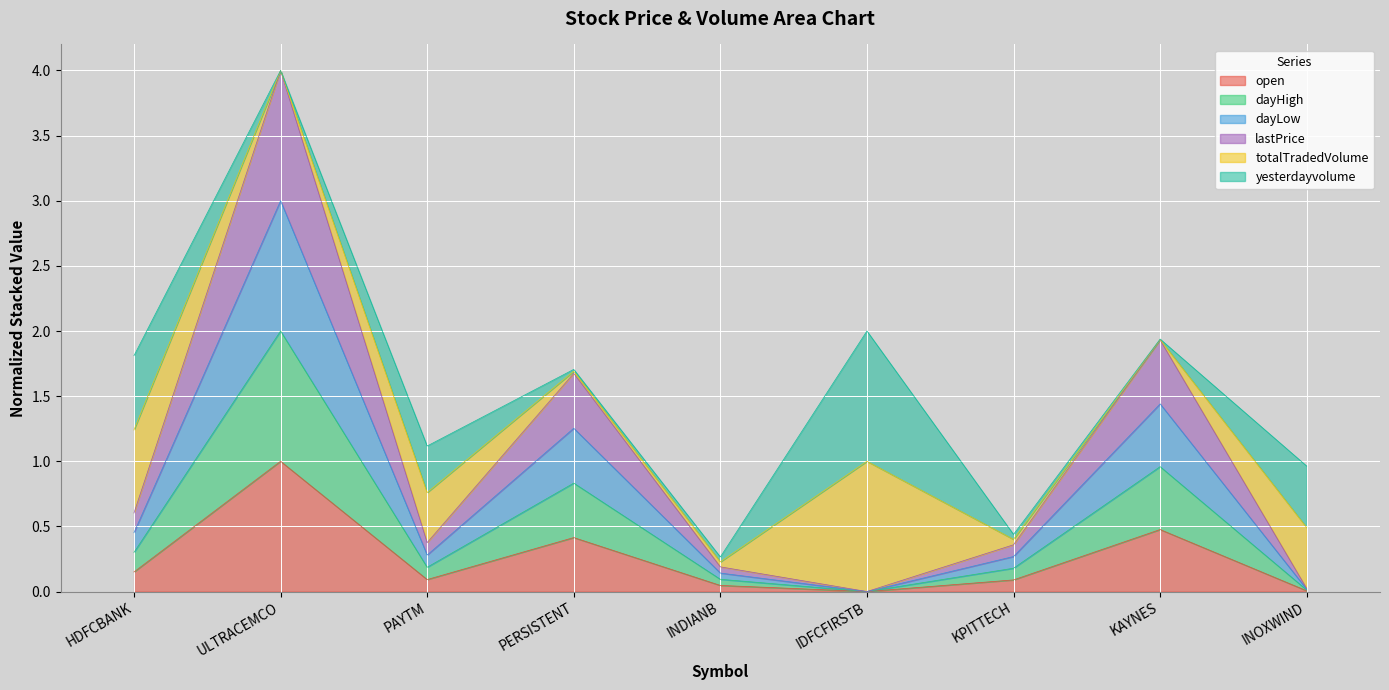

The value of lastPrice at IDFCFIRSTB is 0.0. True or false?

True